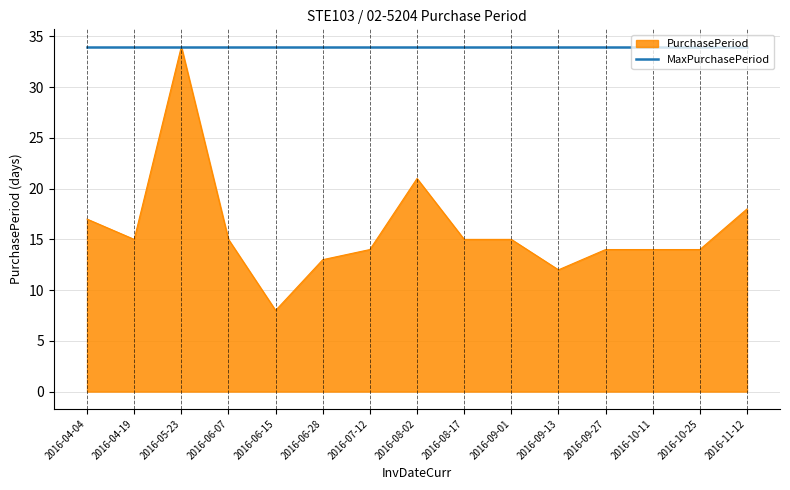

Between 2016-09-01 and 2016-11-12, which series saw the biggest shift?

PurchasePeriod